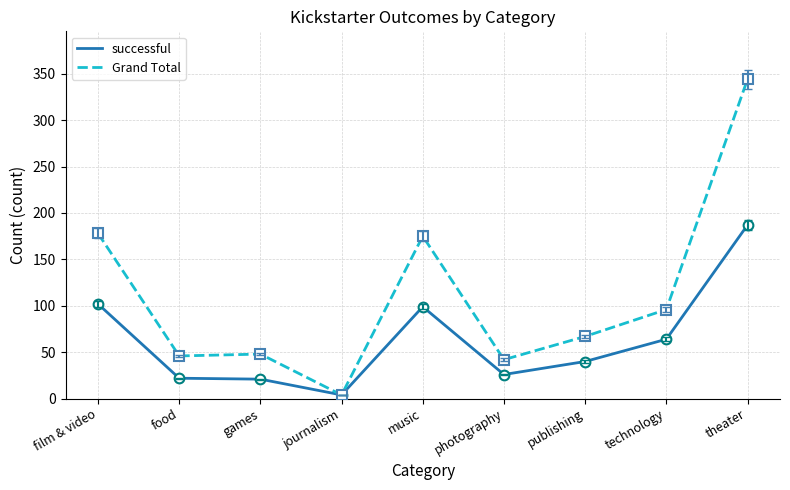

What is the smallest value displayed?

4